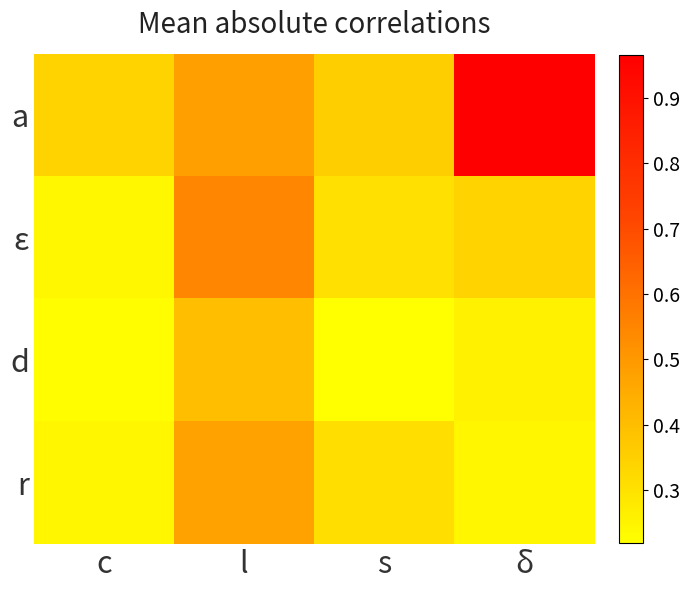

How many series are shown in this chart?

4